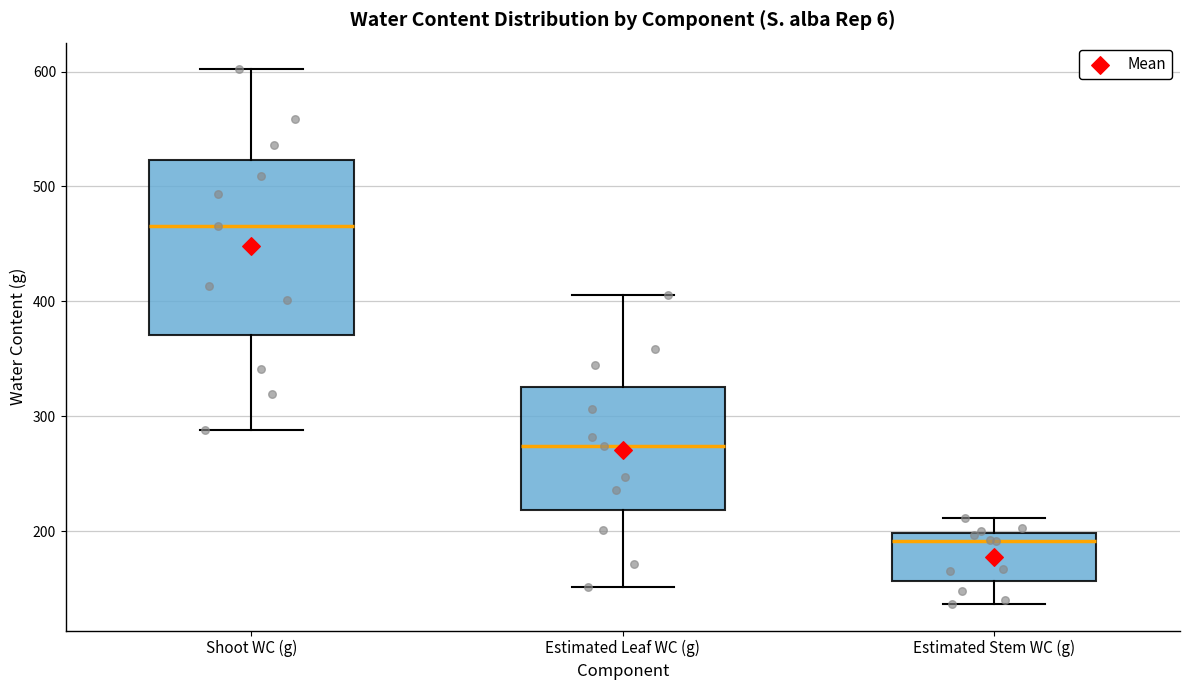

Which box has the highest median line?

Shoot WC (g)